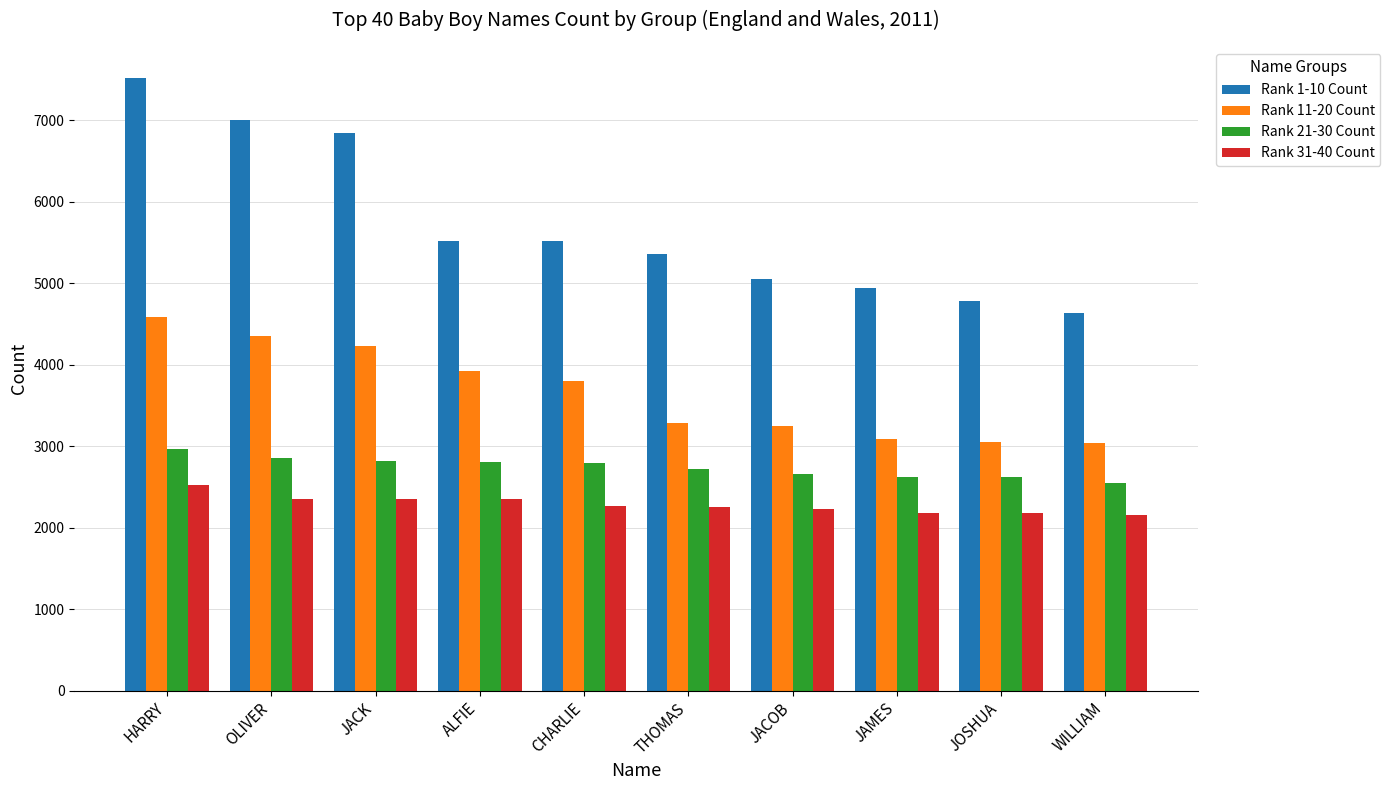

List the series in order of their peak value, lowest first.

Rank 31-40 Count, Rank 21-30 Count, Rank 11-20 Count, Rank 1-10 Count